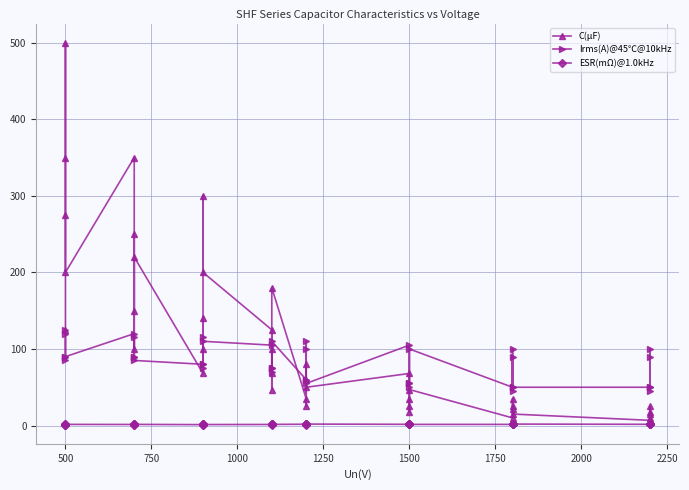

Which series has the widest spread of values?

C(μF)